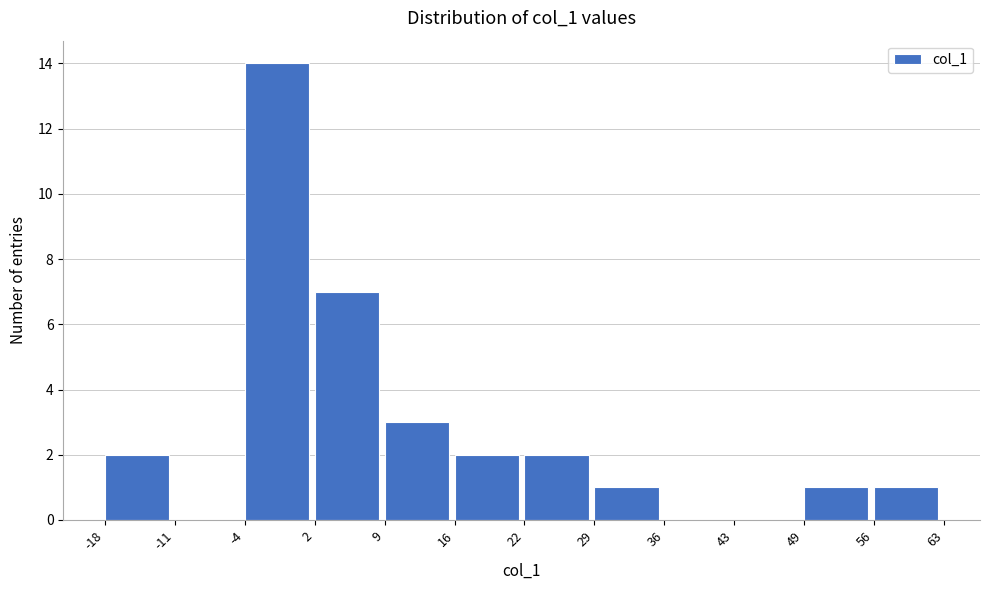

Which range on the x-axis has the tallest bar?

-4 to 2